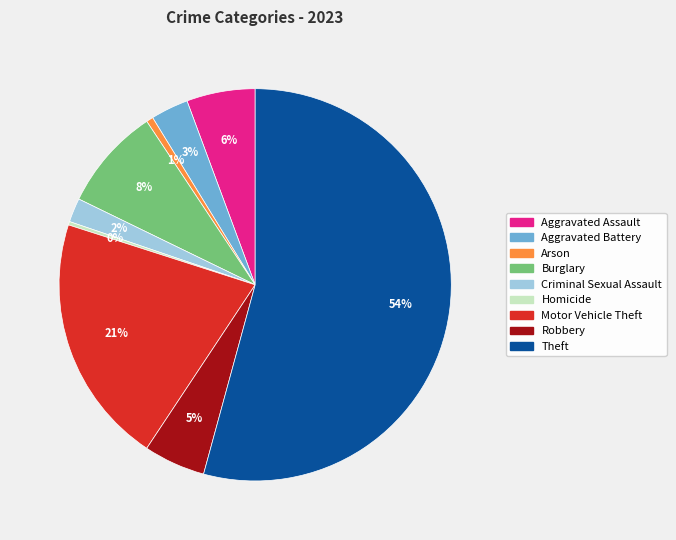

Which slice is the largest?

Theft